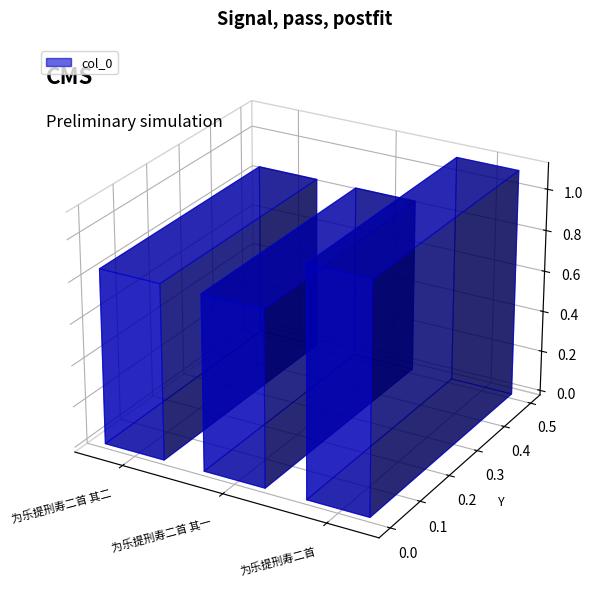

Which category has the lowest value across all series?

为乐提刑寿二首 其二